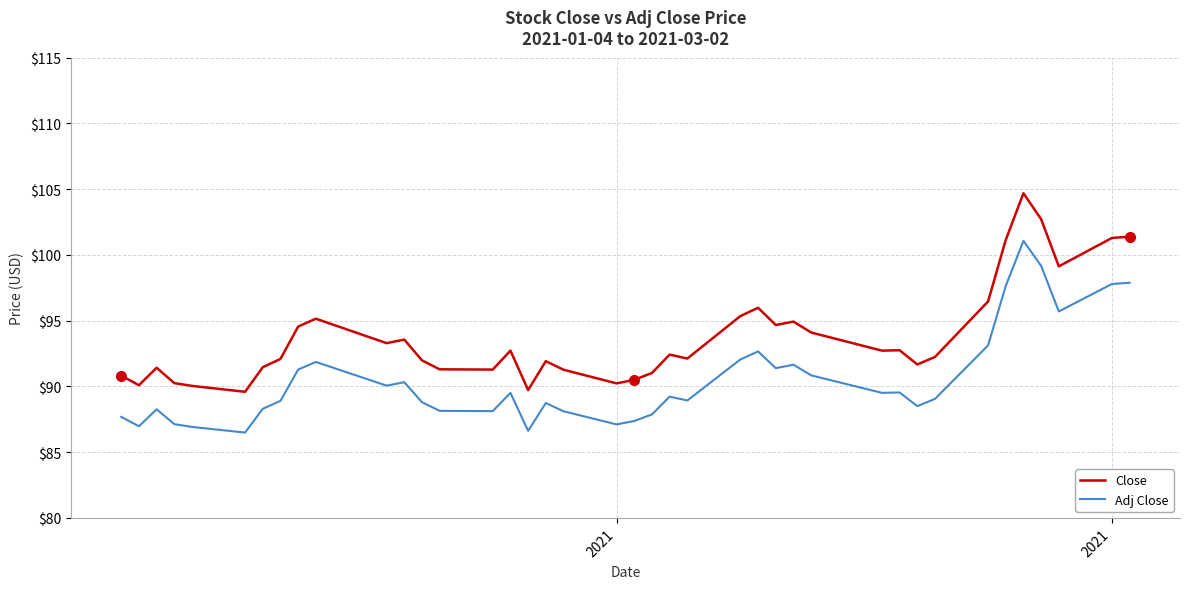

True or false: Adj Close and Close cross at least once.

False